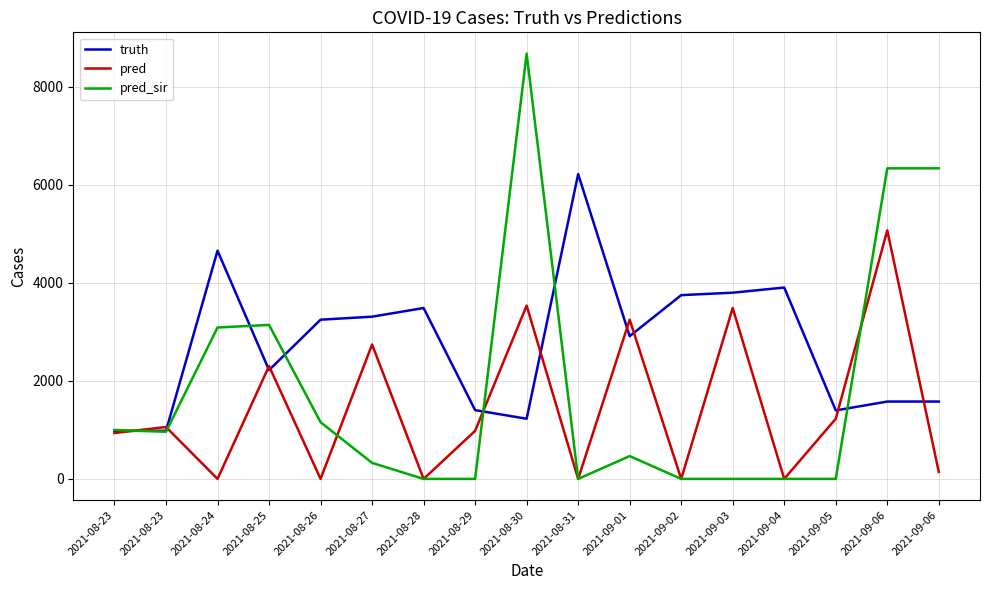

Does the chart have visible grid lines?

Yes